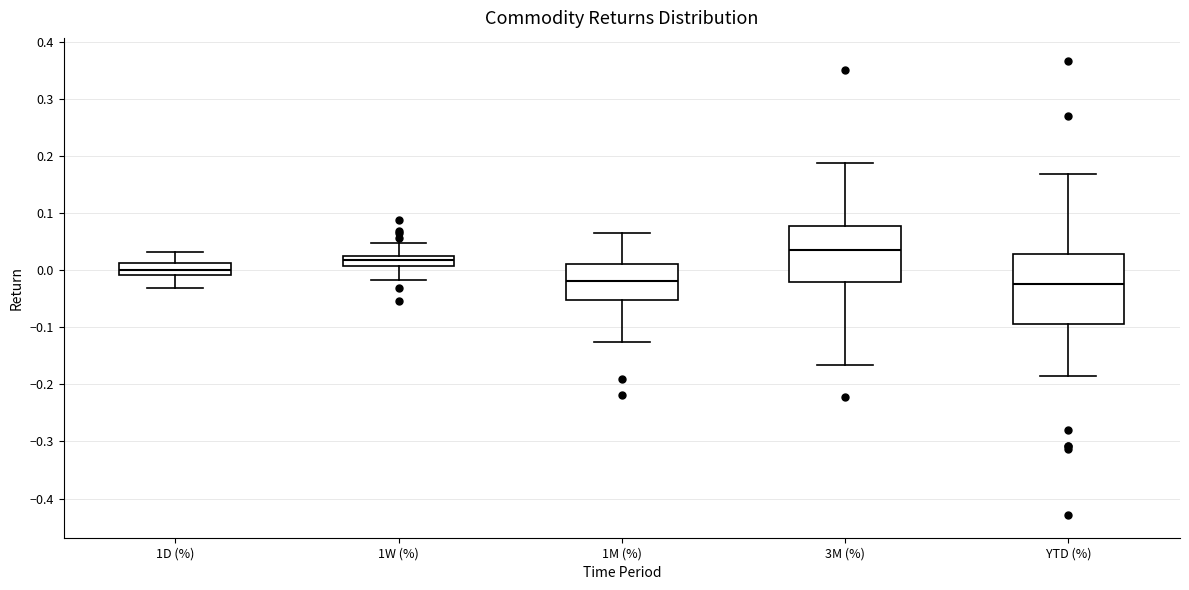

Reading left to right, read every box against the y-axis: the position of its median line, the range the box covers, and the ends of its whiskers. The values are not printed on the chart, so give them approximately, as read against the axis.

1D (%): median 0.00, box -0.01 to 0.01, whiskers -0.03 to 0.03
1W (%): median 0.02 (inside the box), box 0.01 to 0.02, whiskers -0.02 to 0.05
1M (%): median -0.02, box -0.05 to 0.01, whiskers -0.13 to 0.06
3M (%): median 0.04, box -0.02 to 0.08, whiskers -0.17 to 0.19
YTD (%): median -0.02, box -0.09 to 0.03, whiskers -0.19 to 0.17